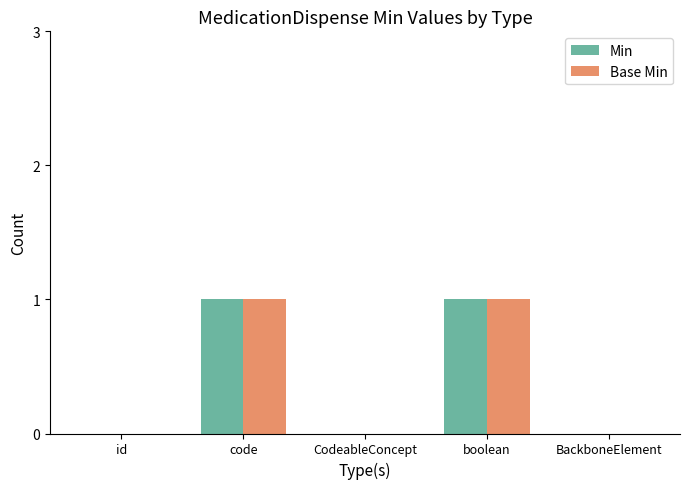

The value of Base Min at boolean is 1. True or false?

True